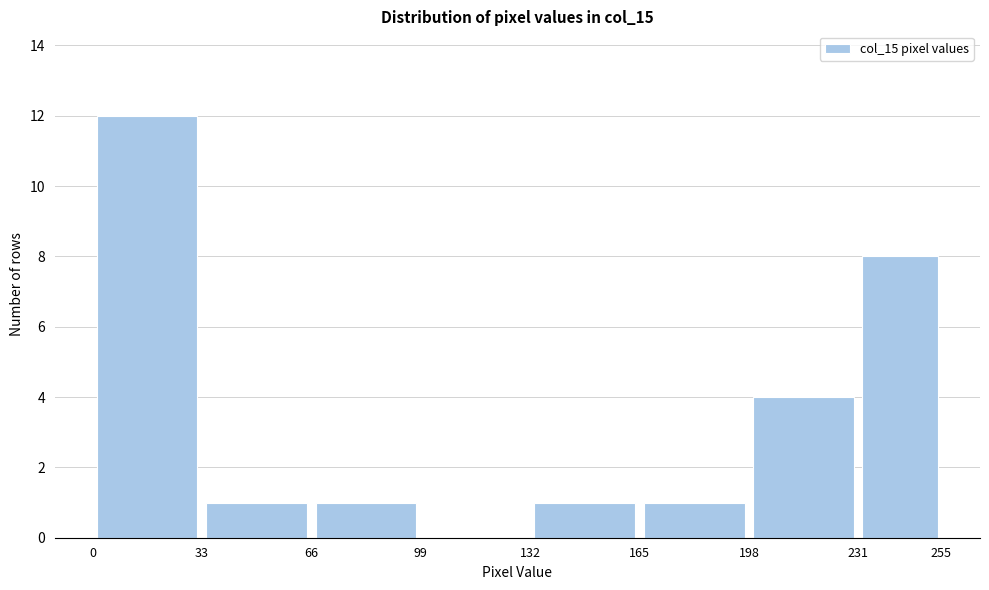

Which range on the x-axis has the tallest bar?

0 to 33